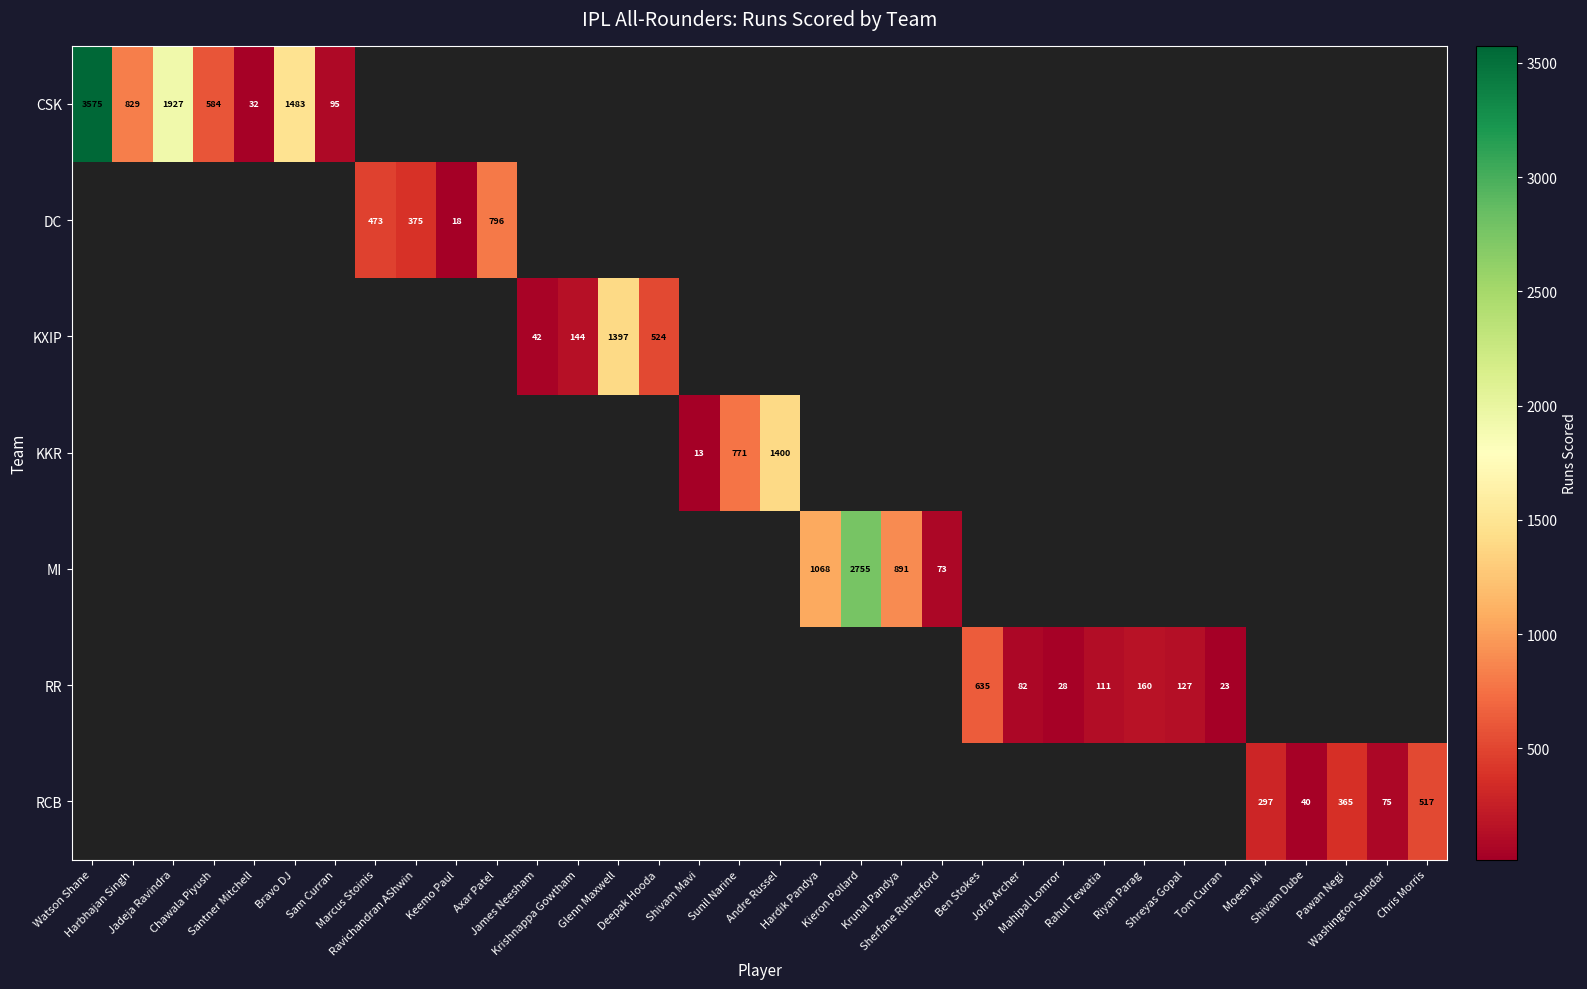

At Sunil Narine, list the series in order from largest to smallest.

CSK, DC, KXIP, KKR, MI, RR, RCB